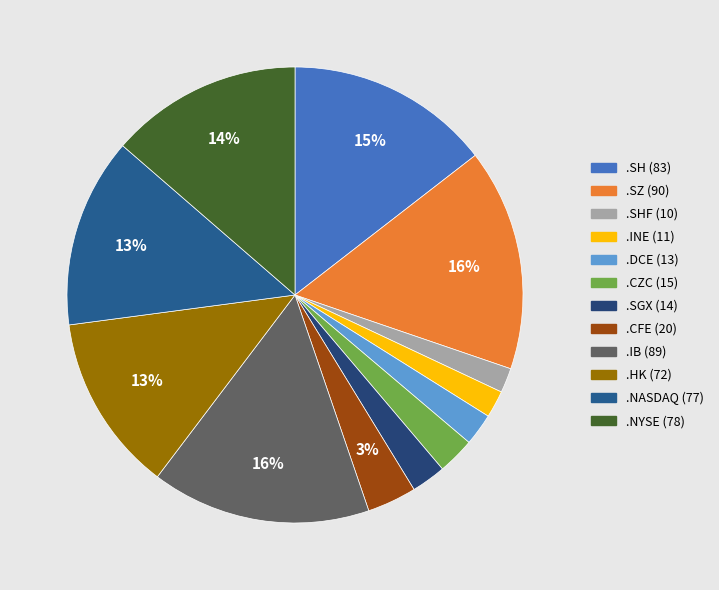

How many slices are in this pie chart?

12